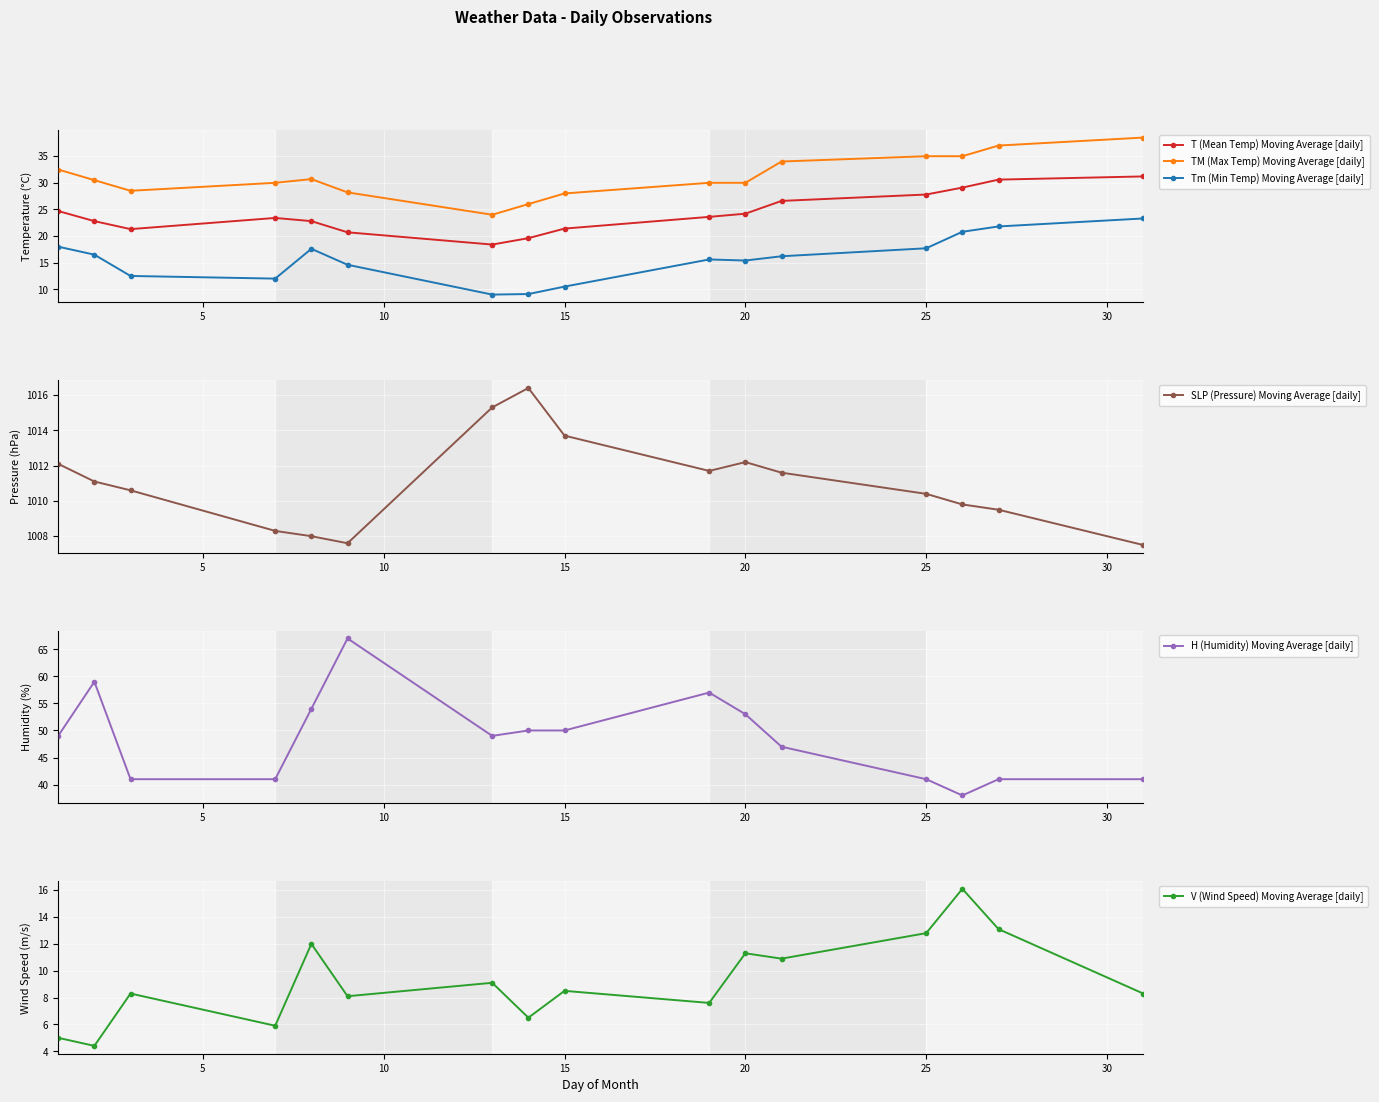

At how many categories does at least one series exceed 813?

16